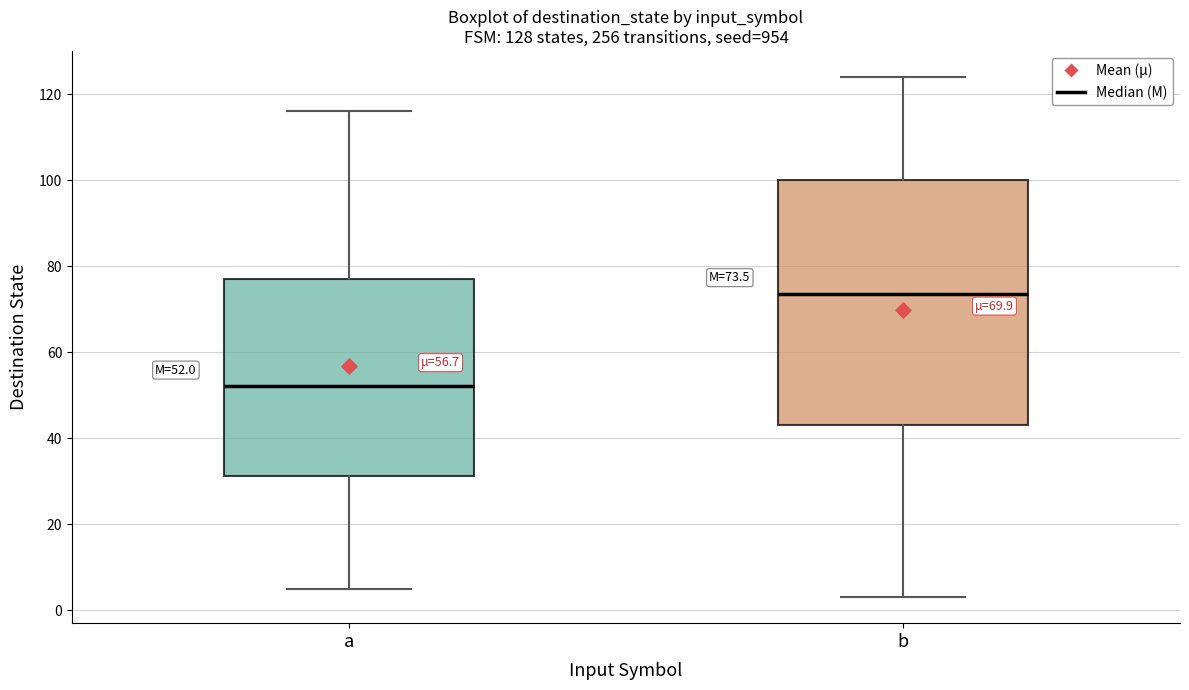

Which box has the lowest median line?

a